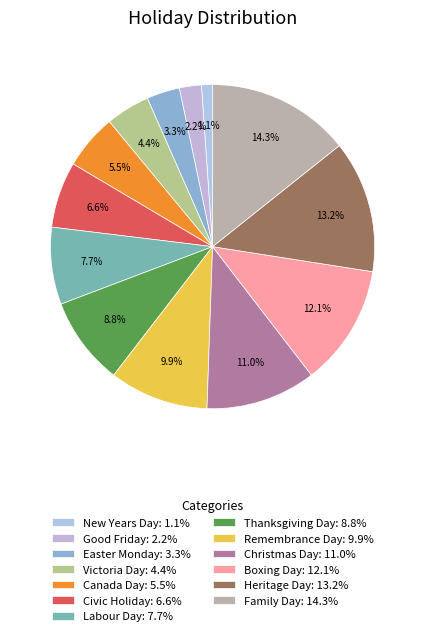

Which slice is the largest?

Family Day